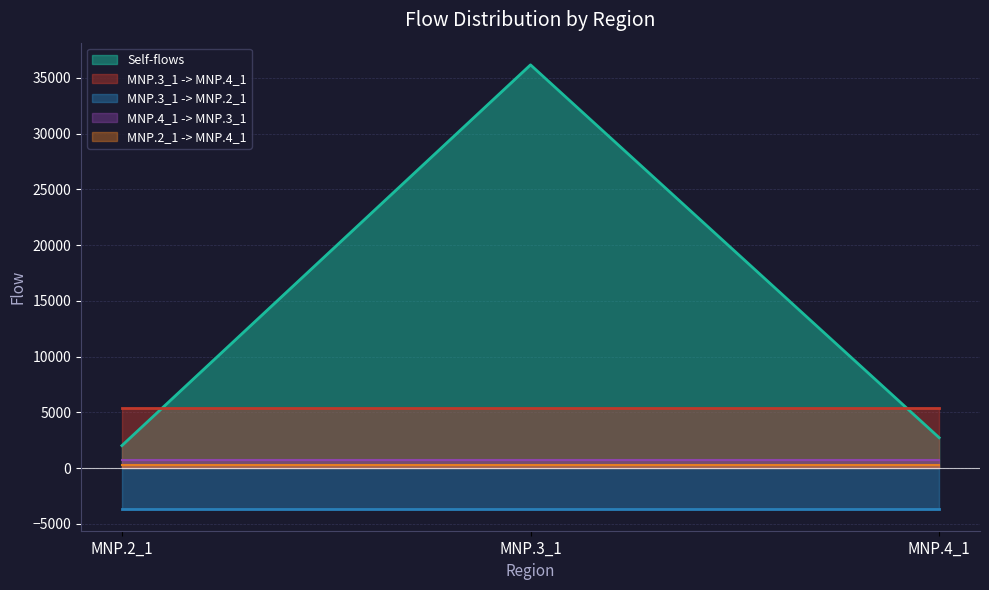

What is the label of the 1st point from the left?

MNP.2_1